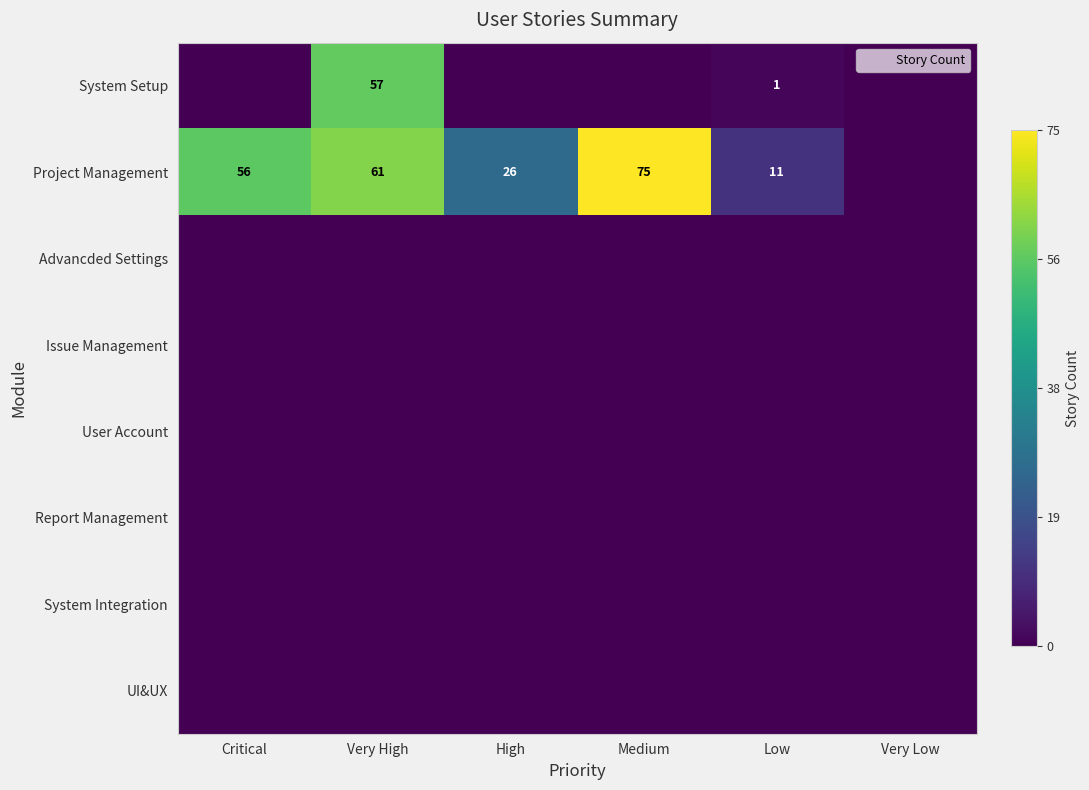

At which category is the sum across all series the highest?

Very High